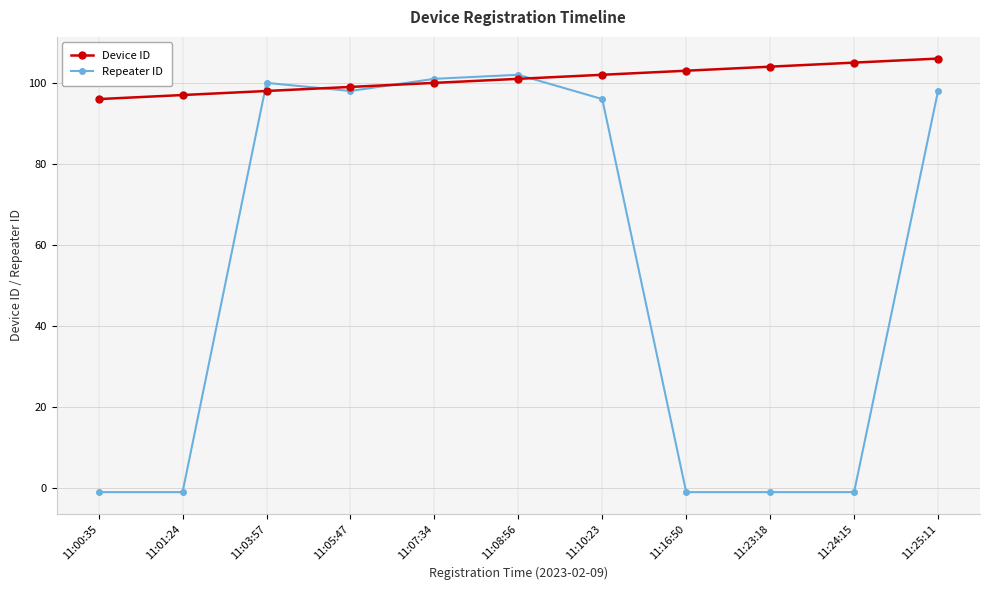

Which series changed the most between 11:08:56 and 11:24:15?

Repeater ID